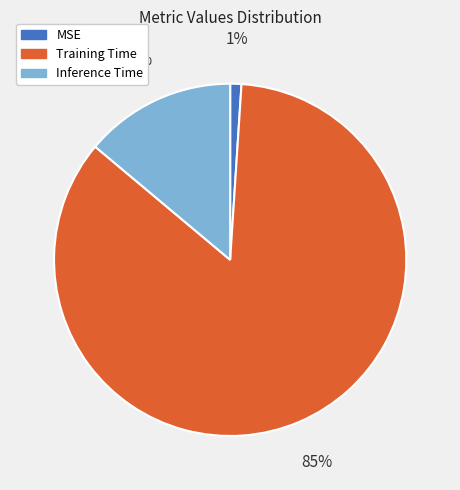

What is the majority slice?

Training Time